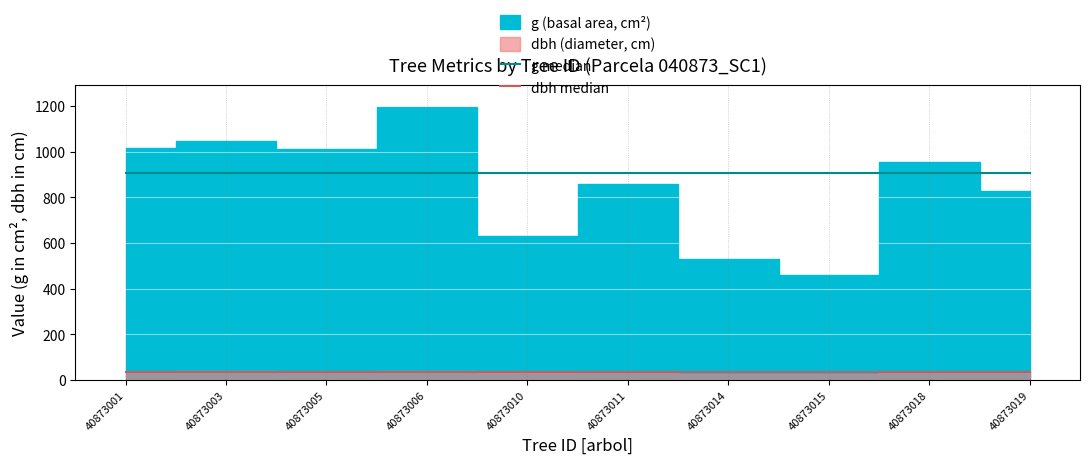

True or false: g median has more than 2 points higher than both neighbors.

False